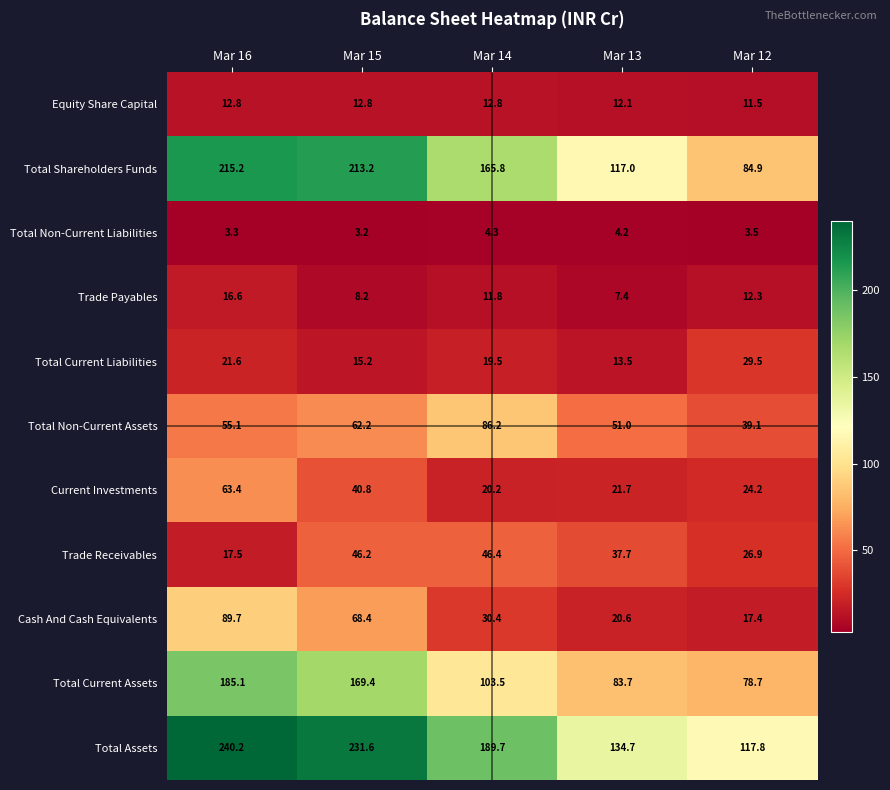

What is the greatest value displayed?

240.2